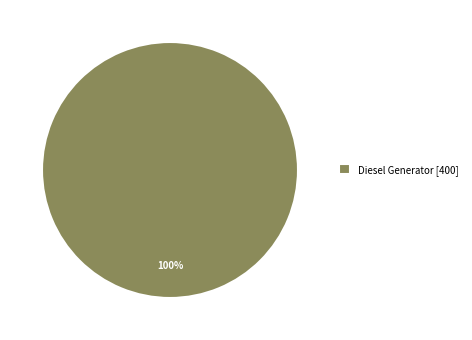

Which category accounts for the majority?

Diesel Generator [400]